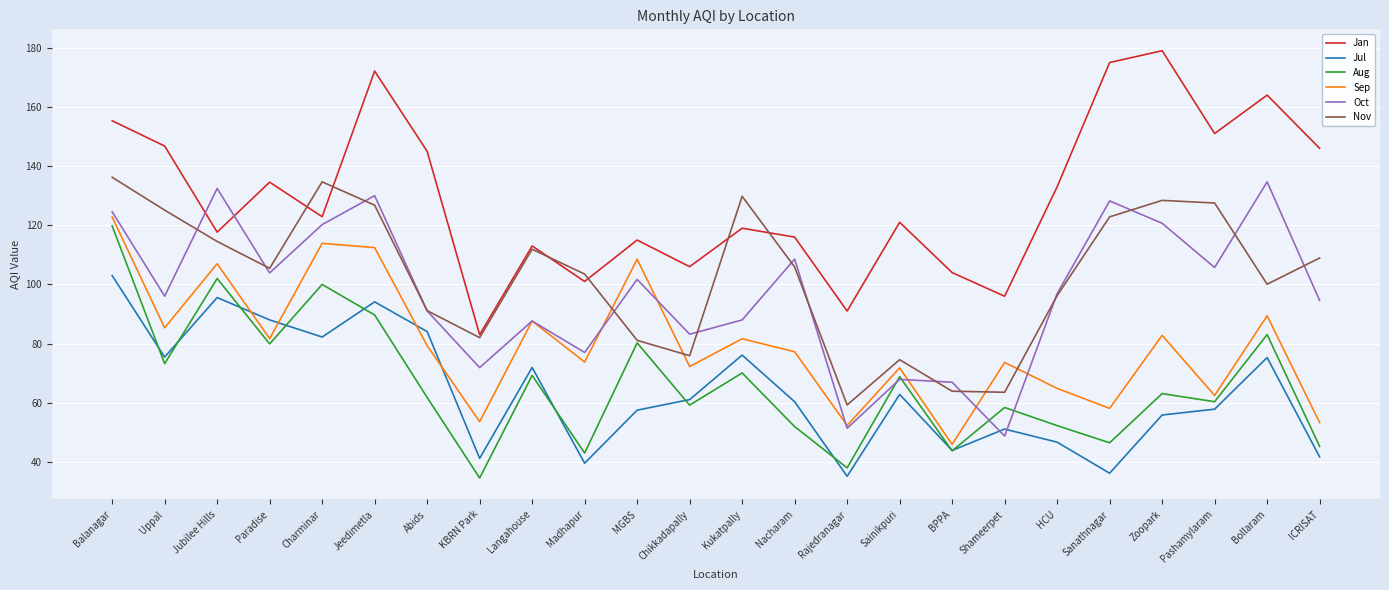

At Kukatpally, list the series in order from smallest to largest.

Aug, Jul, Sep, Oct, Jan, Nov